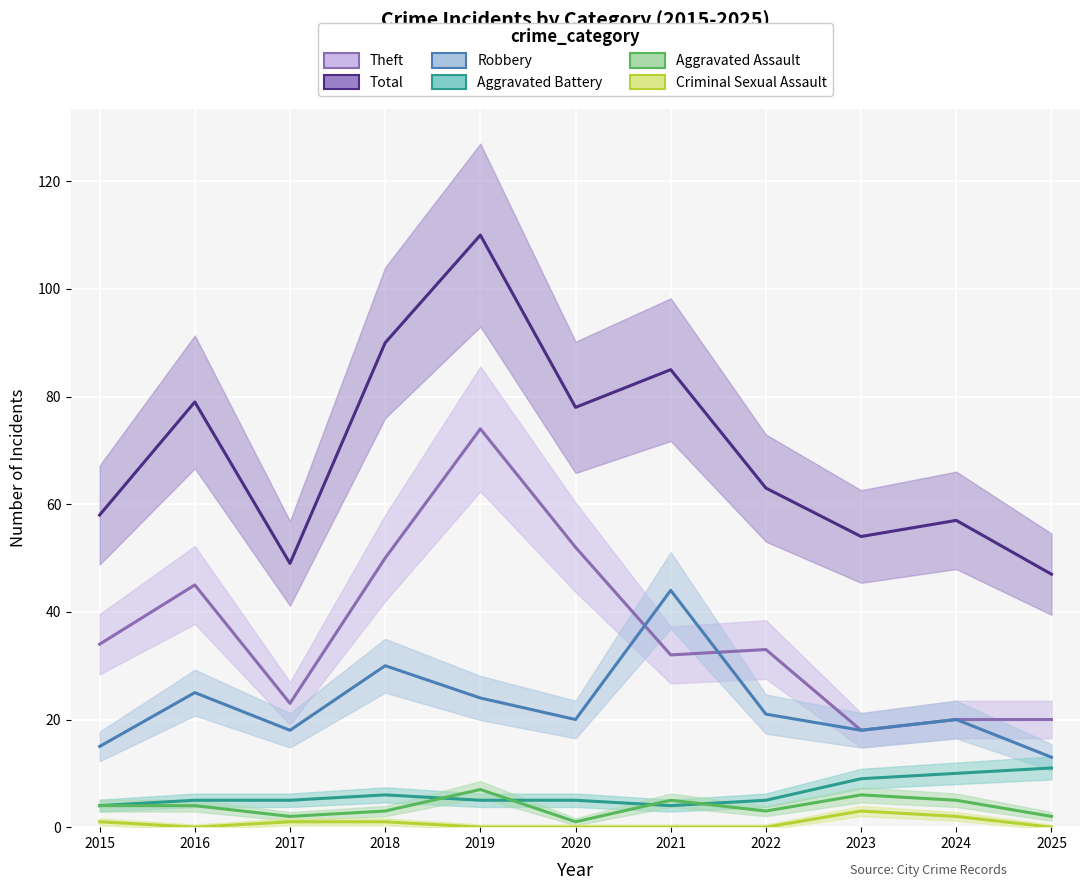

True or false: Total has more than 1 interior local peaks.

True